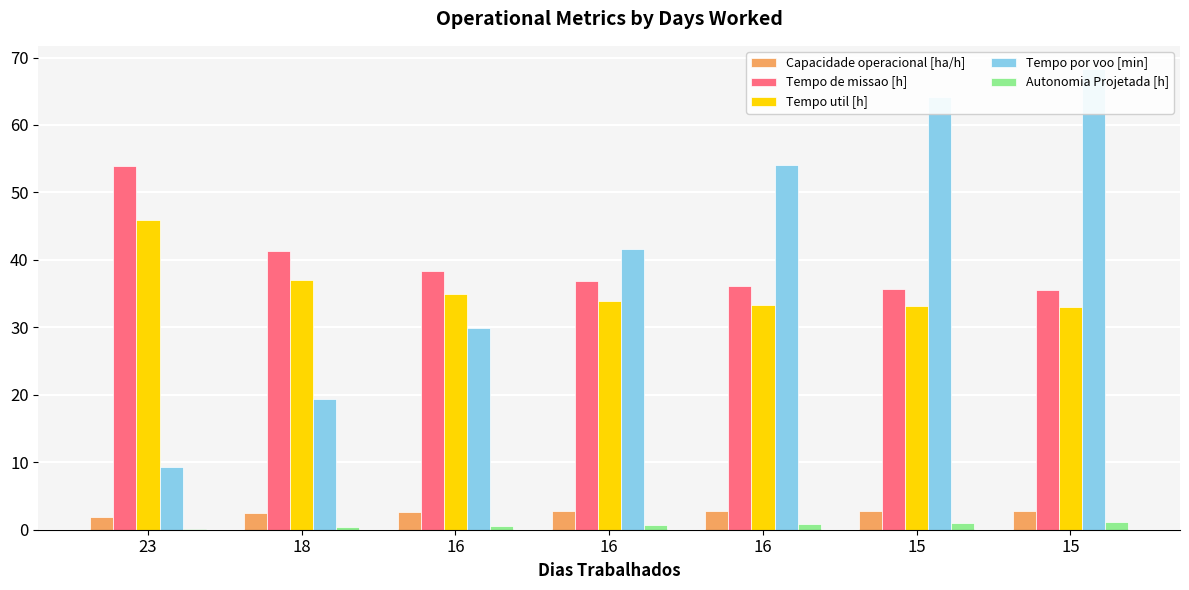

How many bars are there in each group?

5